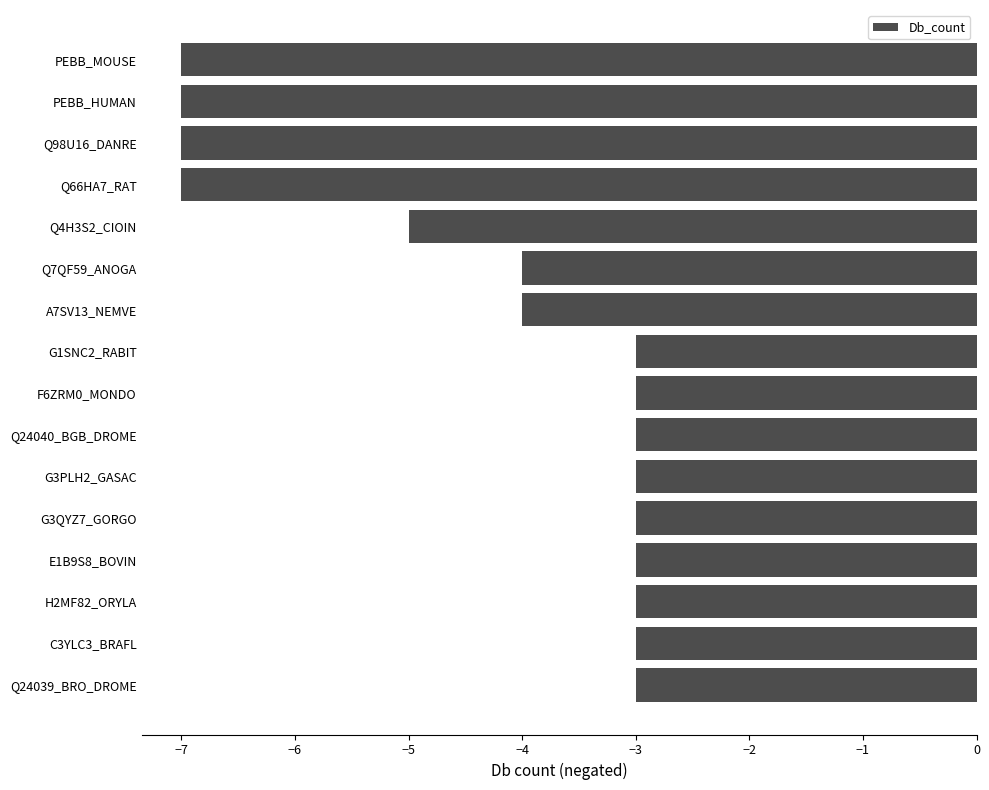

Does the chart contain any negative values?

Yes